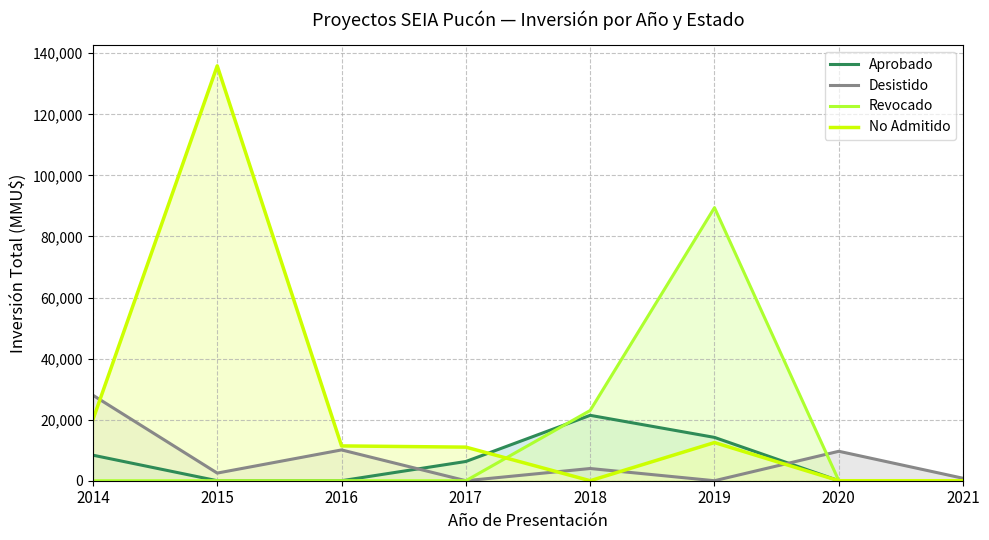

How many interior local peaks does the Aprobado series have?

1